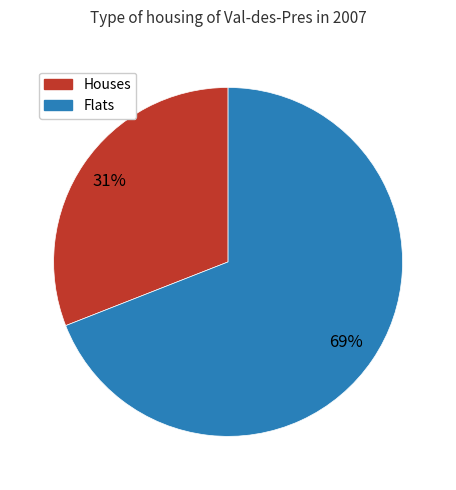

To the nearest percent, what portion does Flats represent?

69%